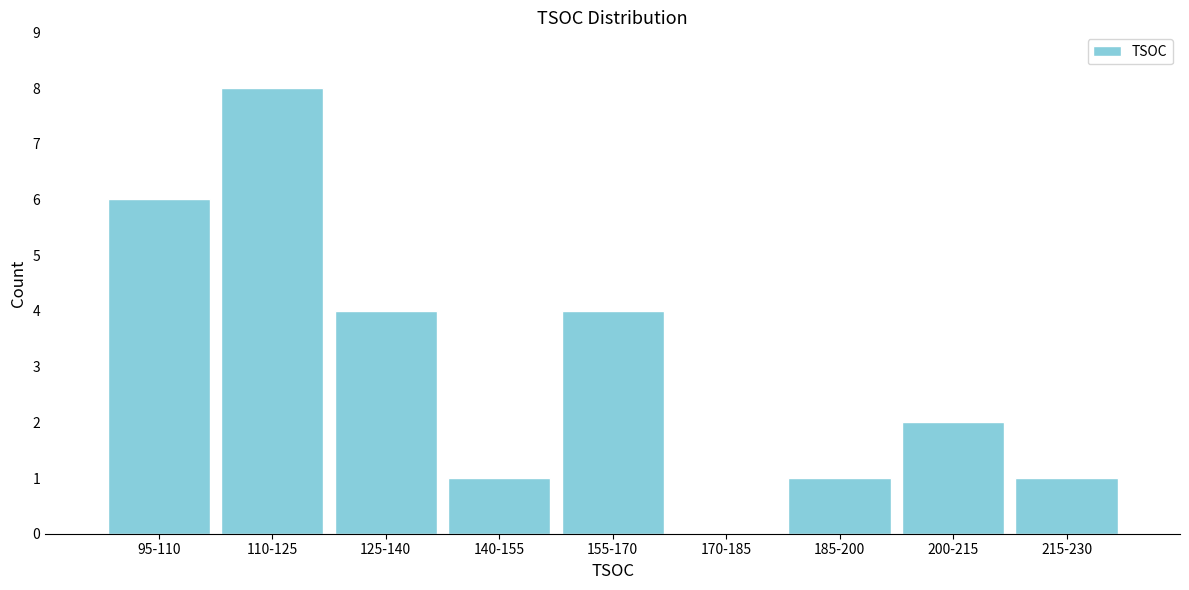

Reading right to left, extract all data points from this chart.

215-230=1	200-215=2	185-200=1	170-185=0	155-170=4	140-155=1	125-140=4	110-125=8	95-110=6